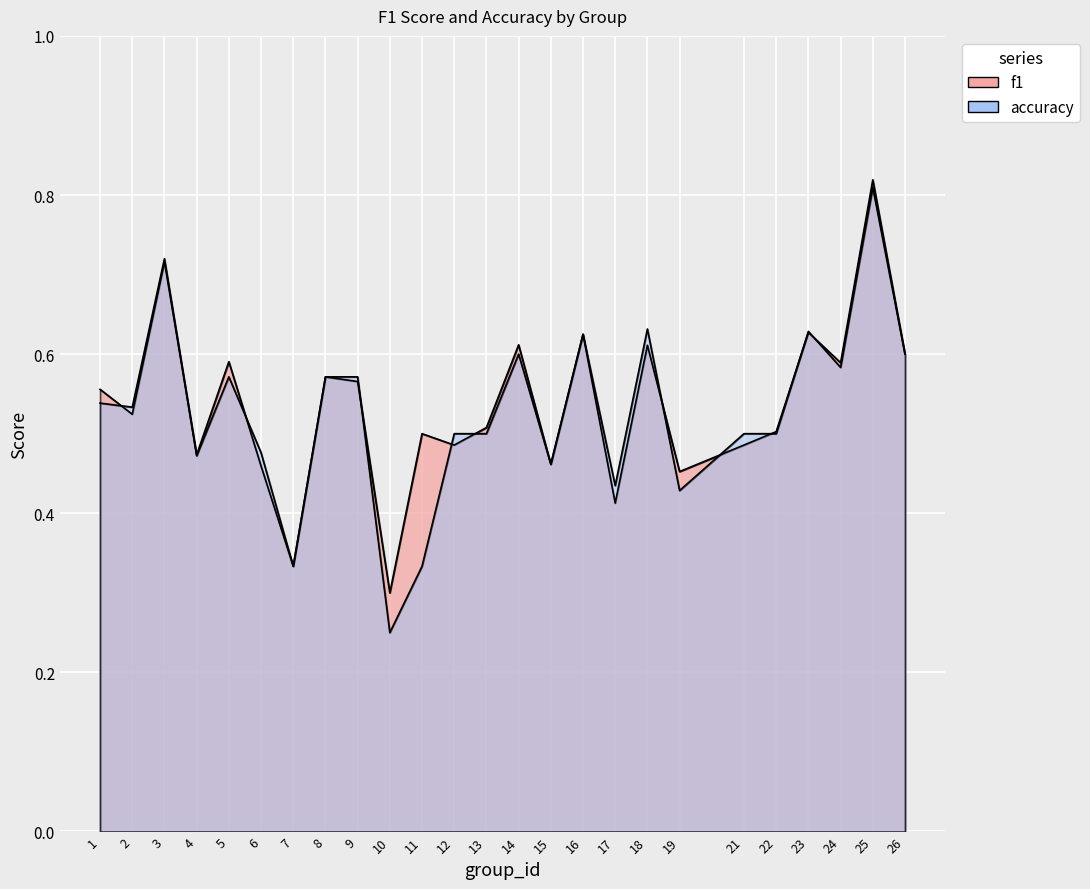

How many f1 values are between 0 and 1?

25